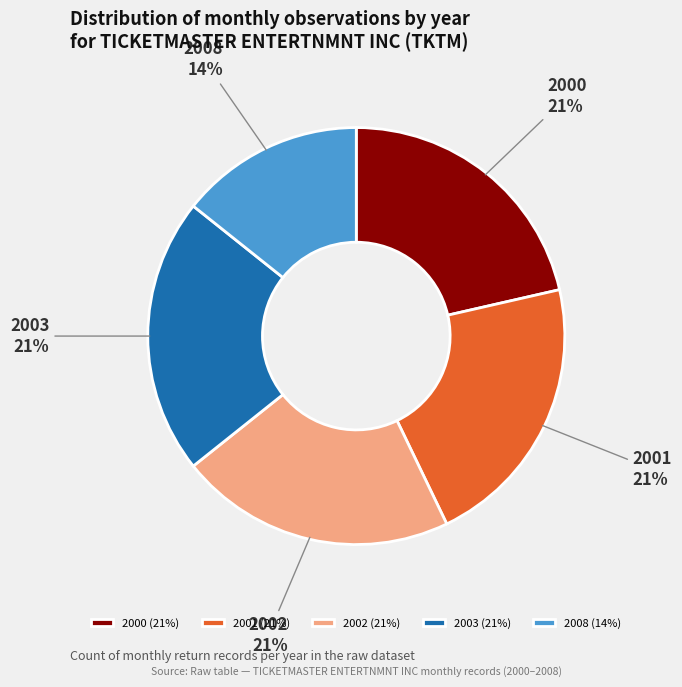

To the nearest percent, what percentage of the pie is 2001?

21%